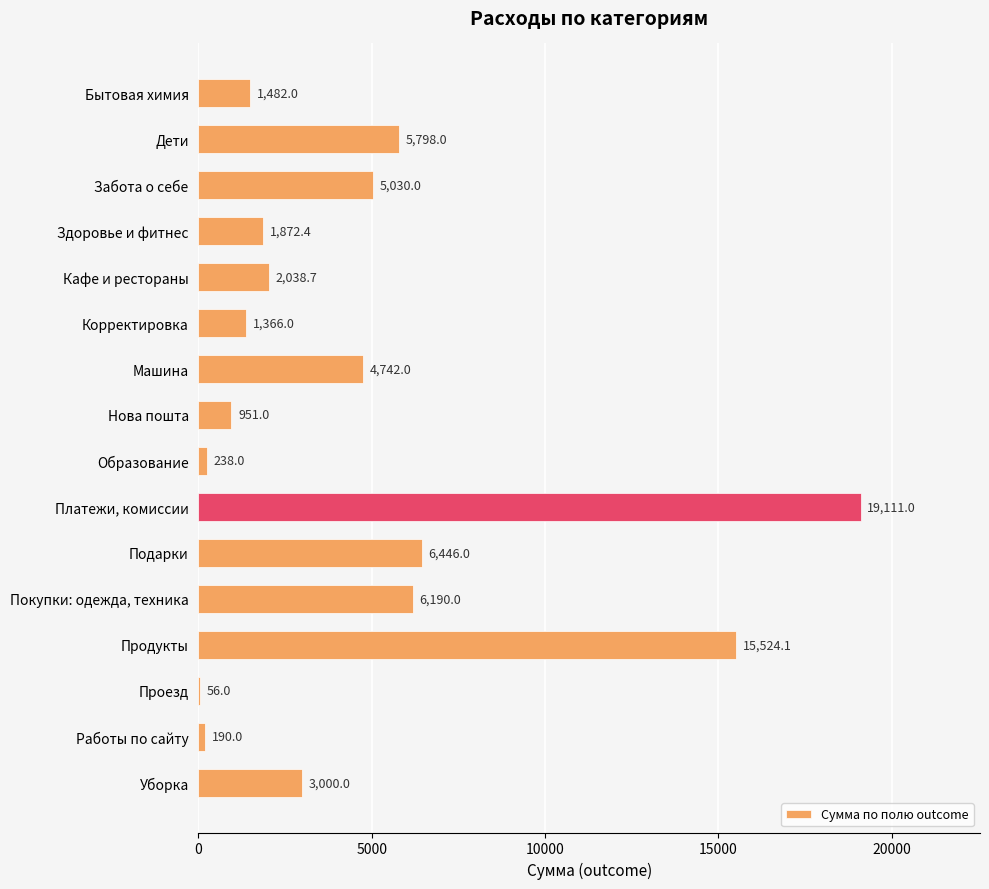

What is the average value?

4627.2